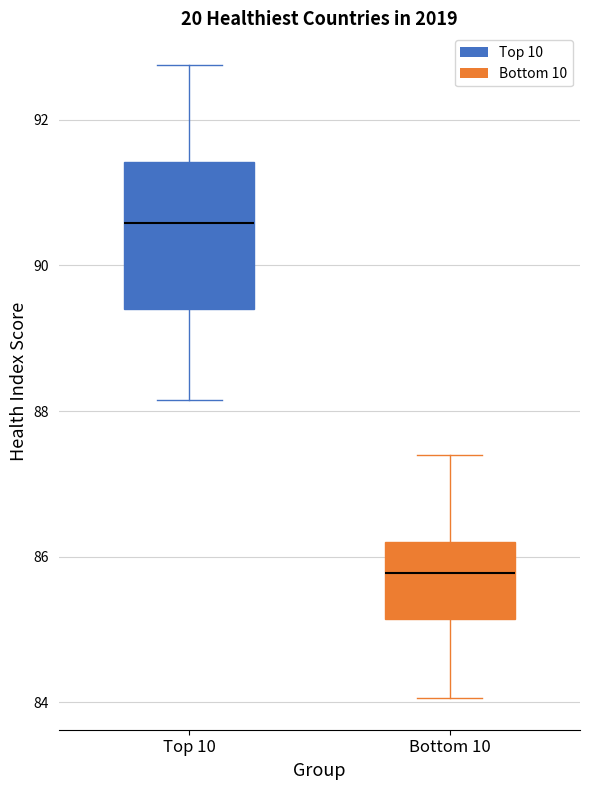

Where does the lower whisker of the box for Top 10 end on the y-axis? The values are not printed on the chart, so give them approximately, as read against the axis.

88.2